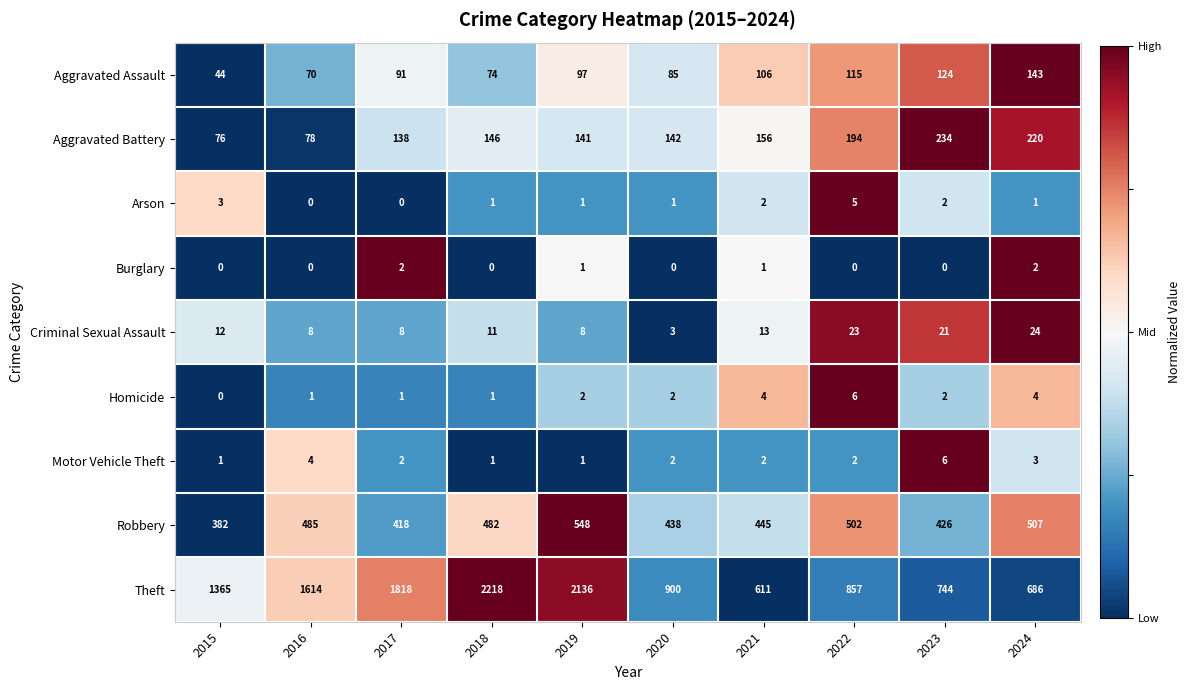

Is it true that Aggravated Battery equals 246 at 2017?

False